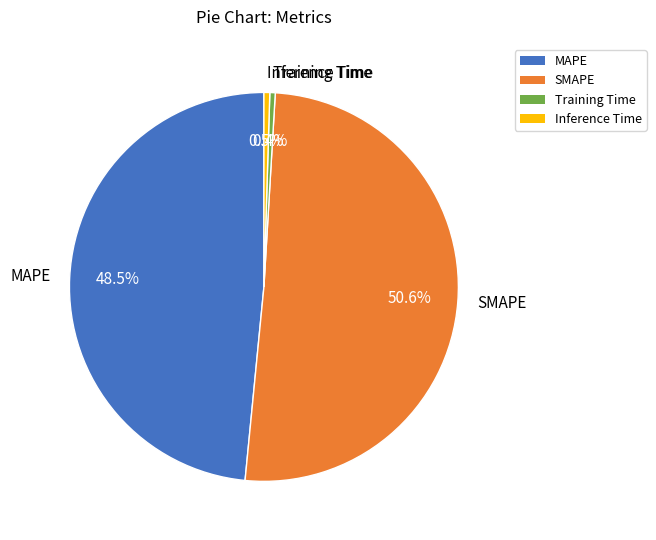

Is Training Time the majority of the pie?

No